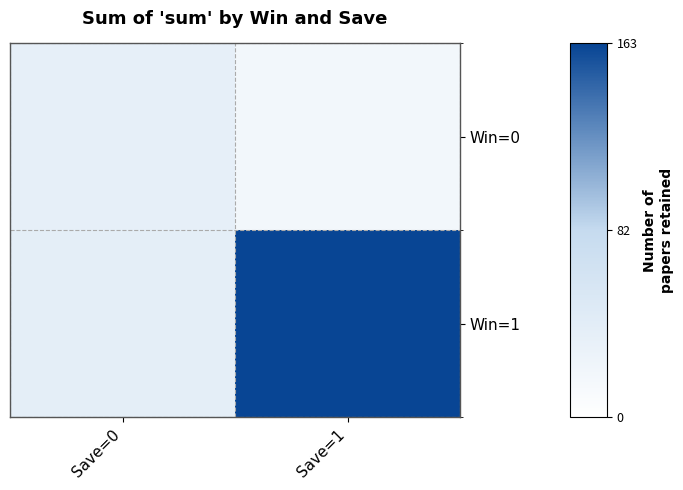

What is the total value across all series at Save=1?

181.0